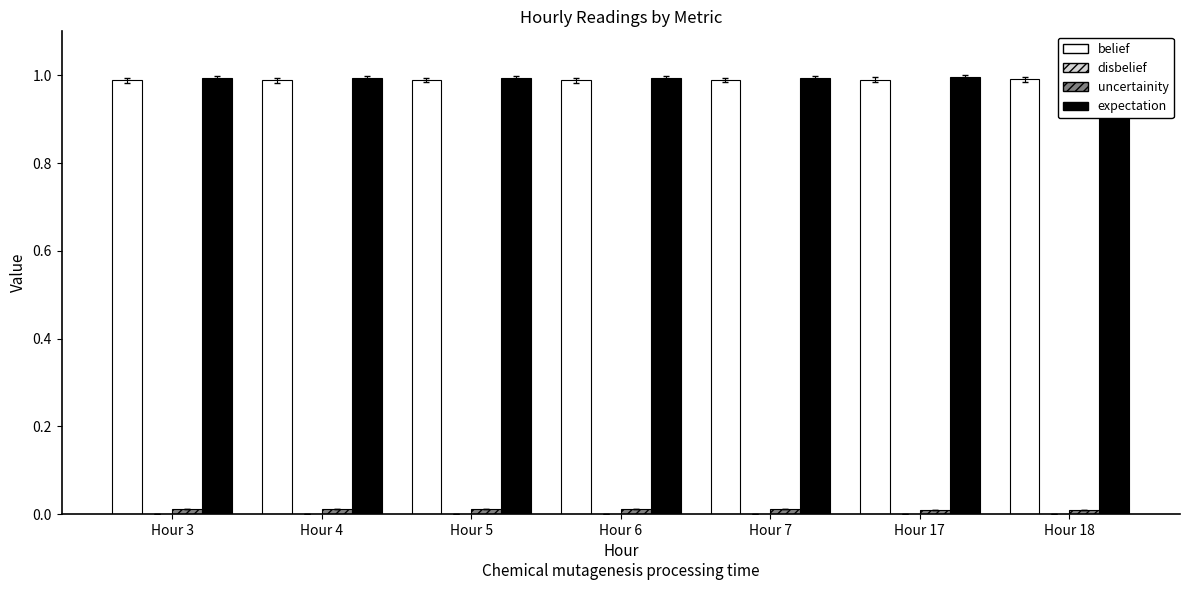

What is the maximum value shown in the chart?

1.0